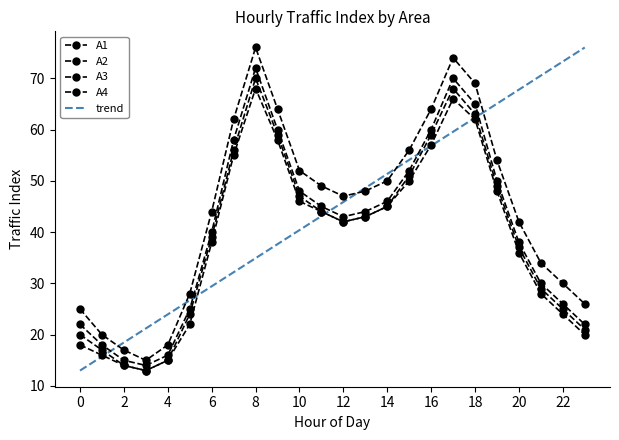

At how many categories does at least one series exceed 67?

3